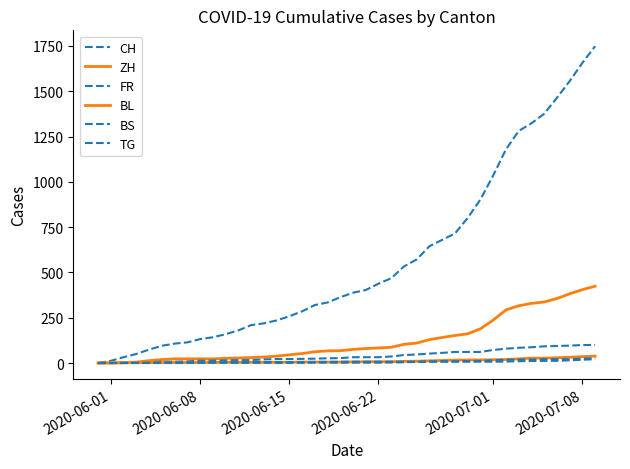

Does the chart display data point markers on the line(s)?

No